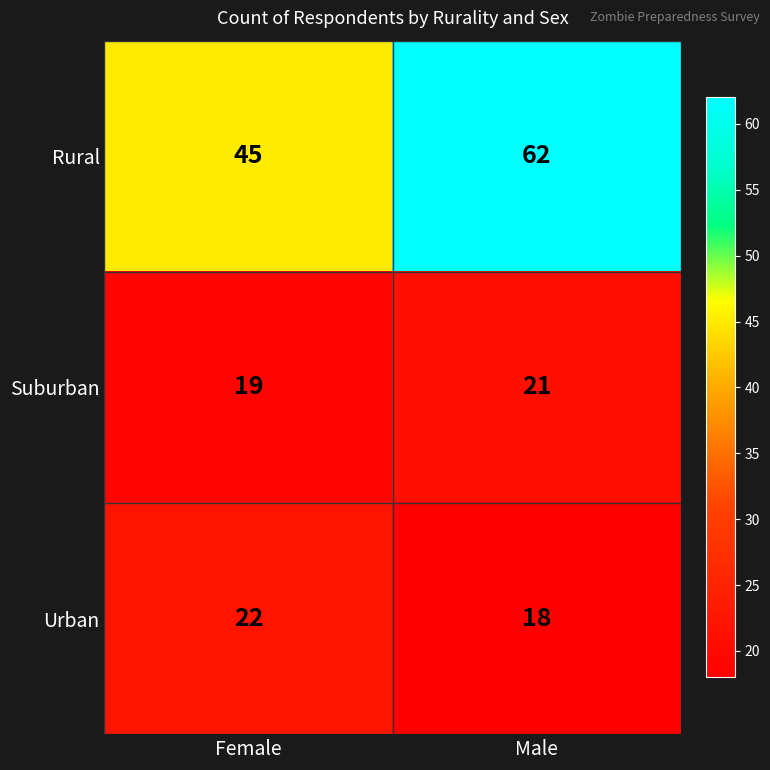

At which category does the chart reach its peak across all series?

Male